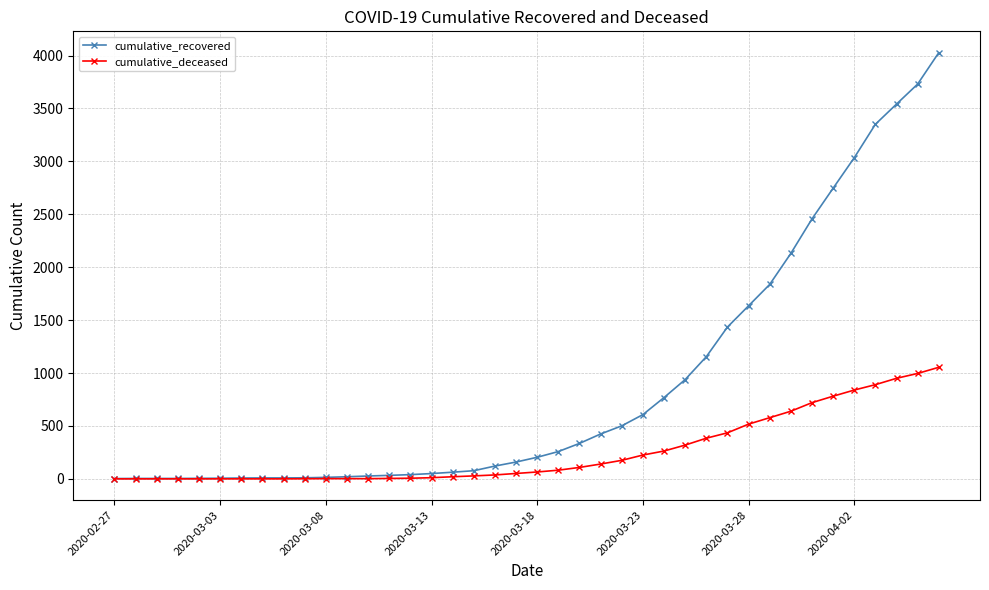

Rank the series by their maximum value, from lowest to highest.

cumulative_deceased, cumulative_recovered